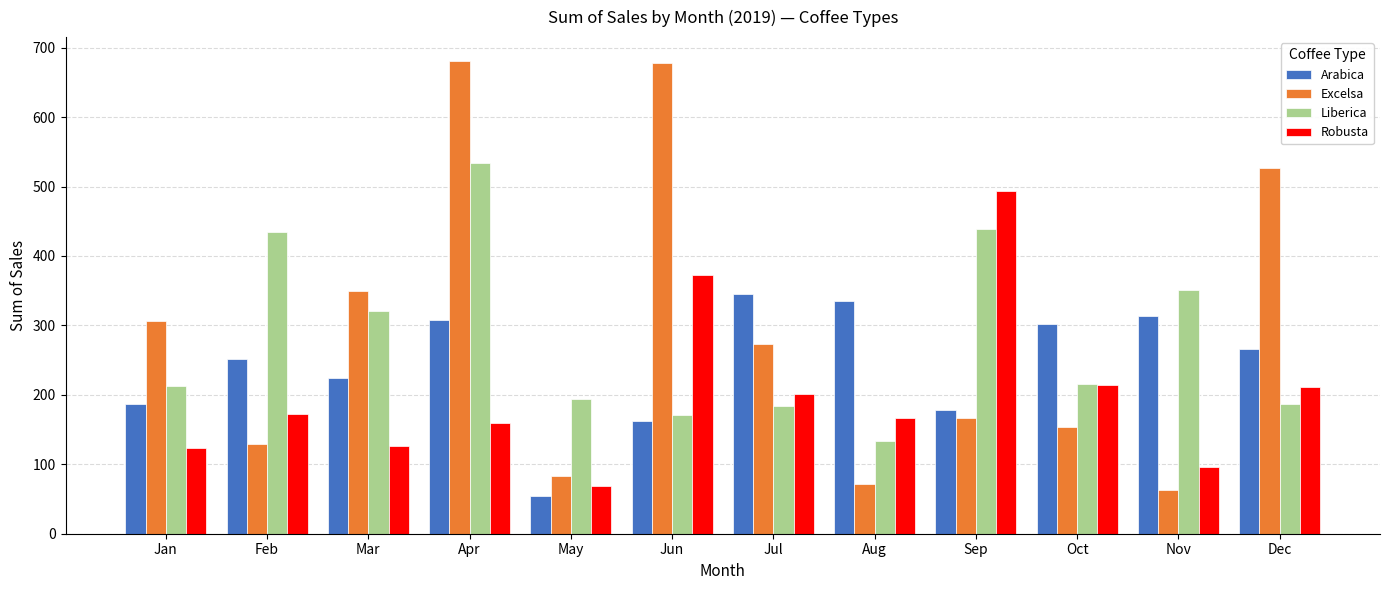

The value of Liberica at Dec is 187.1. True or false?

True